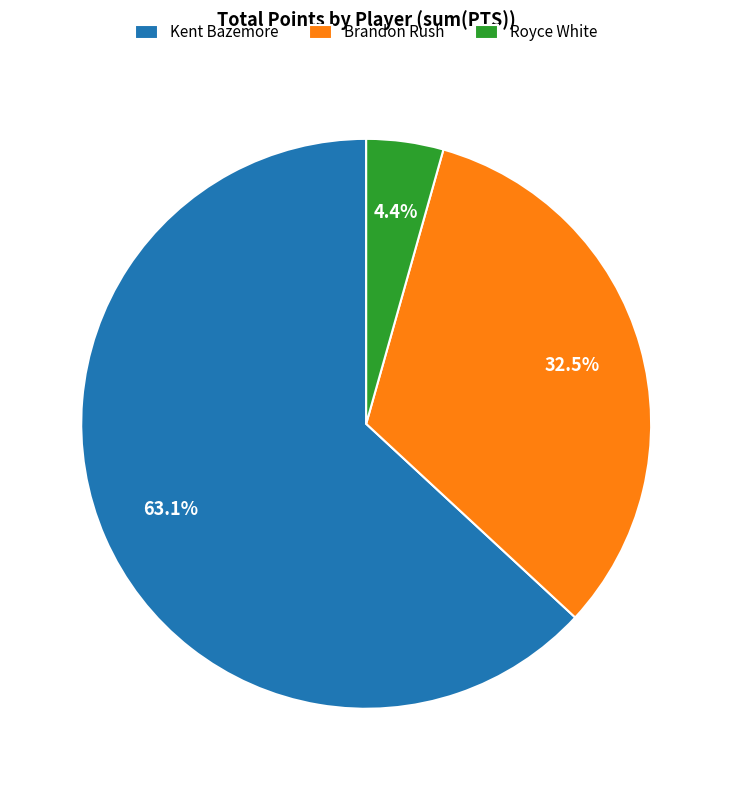

Does Royce White represent more than half of the total?

No